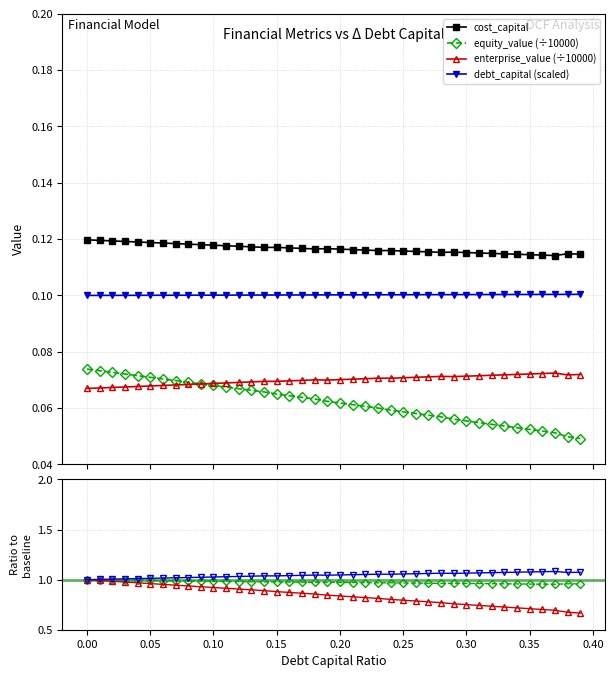

True or false: cost_capital and enterprise_value (÷10000) intersect in this chart.

False